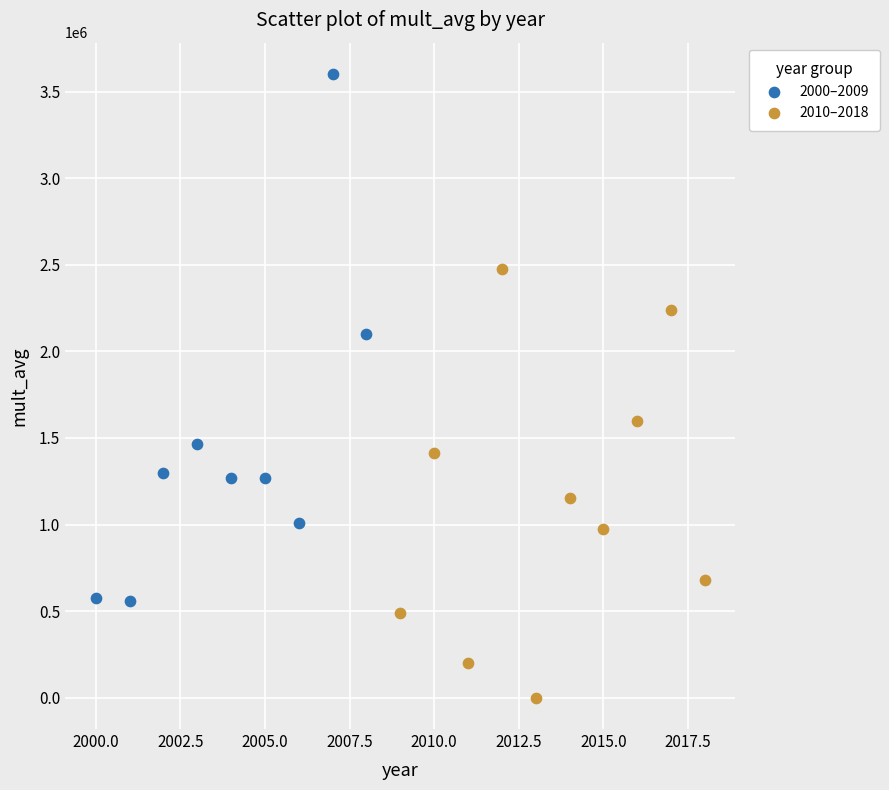

Which series has the largest Y range (max minus min)?

2000–2009